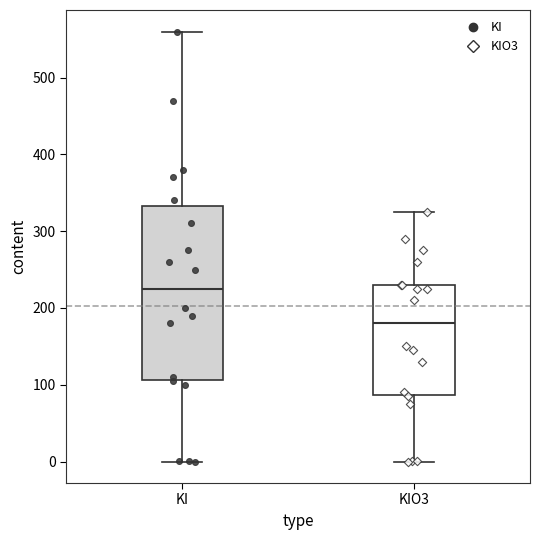

Reading left to right, transcribe this box plot: for each box, give where its median line is, the range the box spans, and where its two whiskers end, as read against the y-axis. The values are not printed on the chart, so give them approximately, as read against the axis.

KI: median 230, box 110 to 330, whiskers 0 to 560
KIO3: median 180, box 90 to 230, whiskers 0 to 330